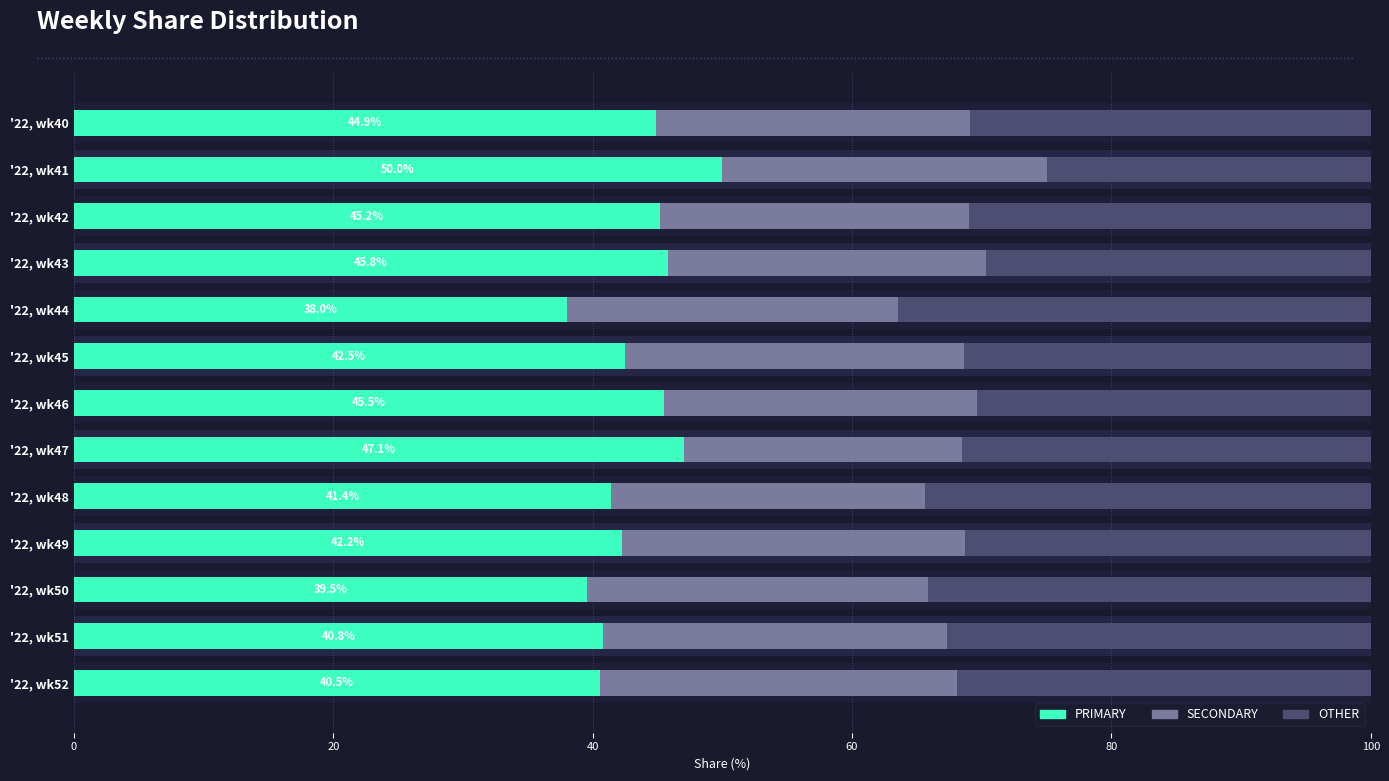

What position from the right is 6?

7